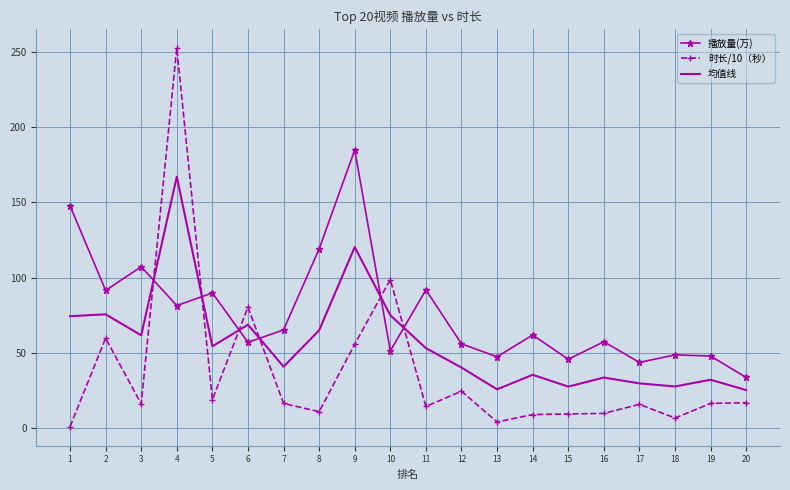

At how many categories does at least one series exceed 194?

1